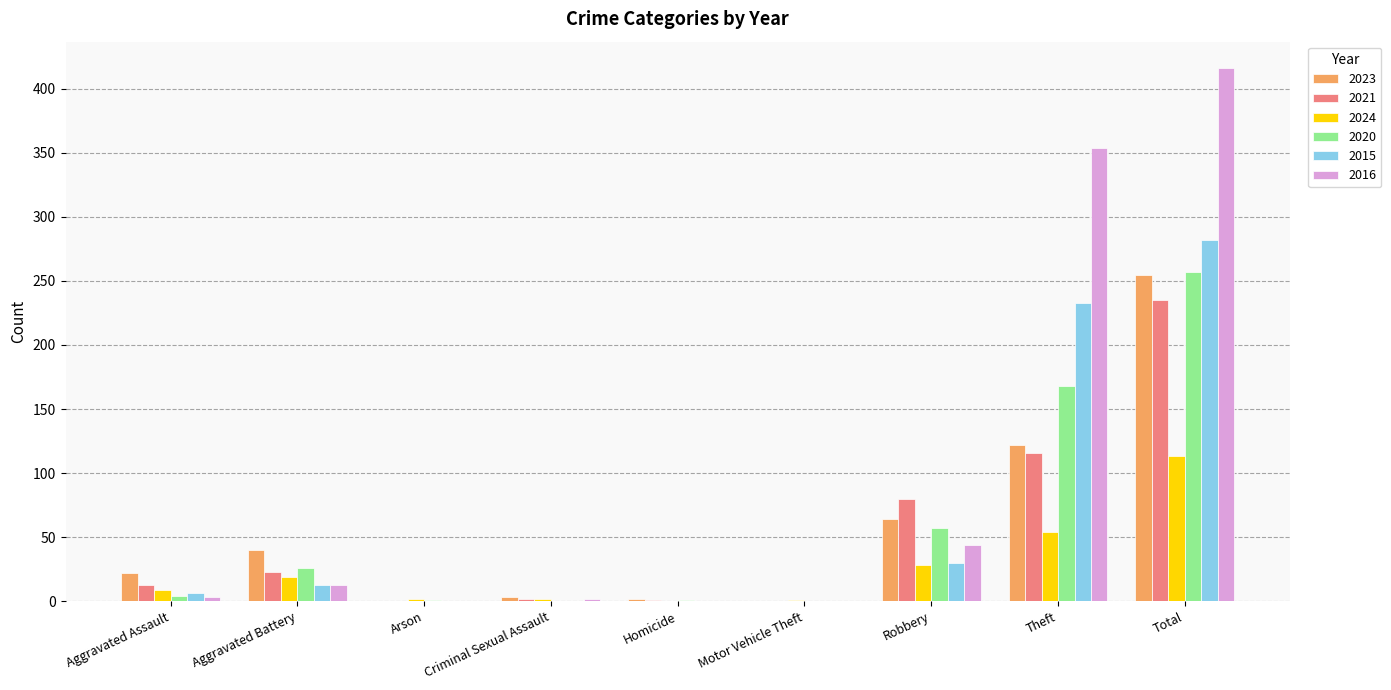

What is the greatest value displayed?

416